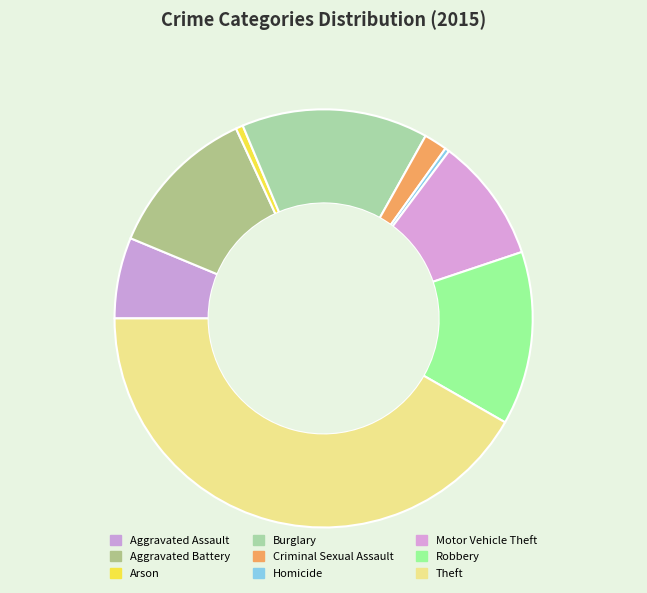

Is Aggravated Assault the majority of the pie?

No